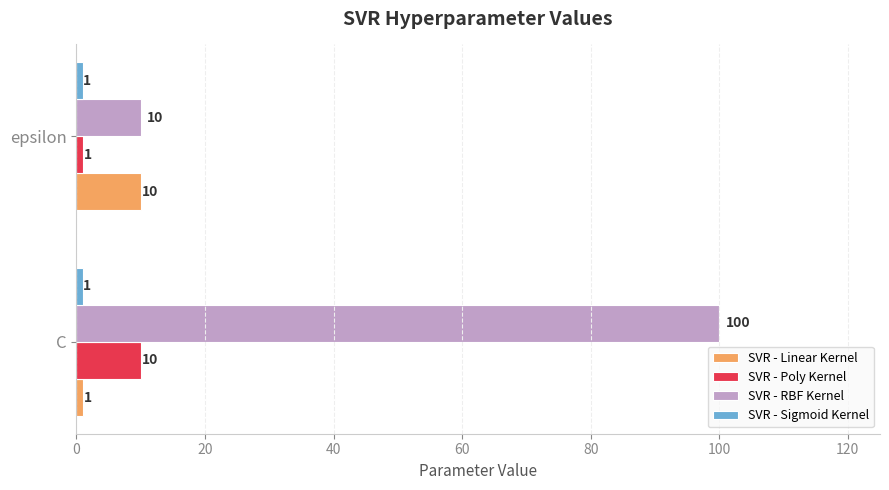

What is the smallest value displayed?

1